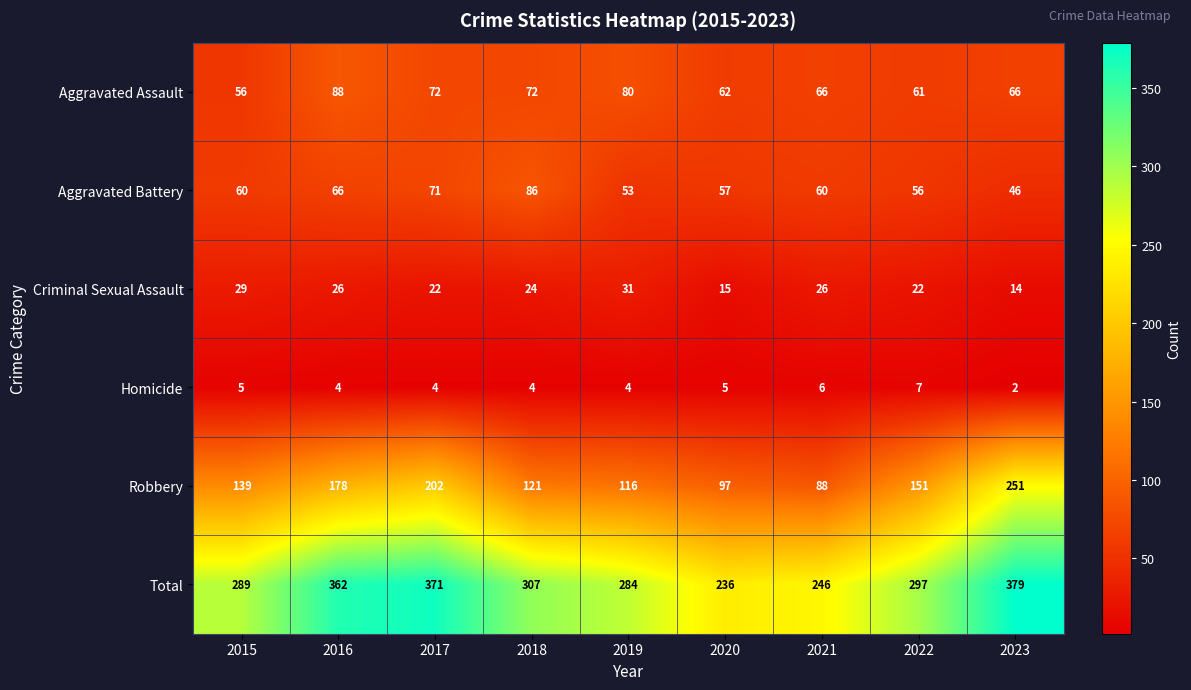

How many categories are shown in the chart?

9